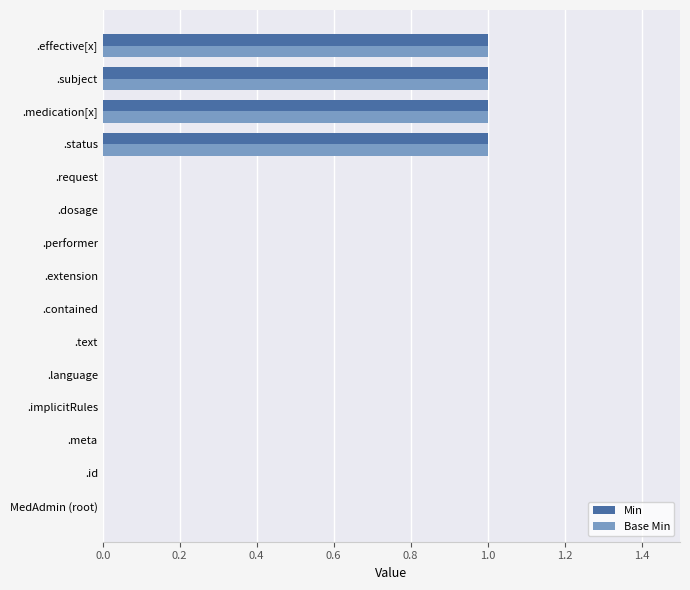

What is the sum of all Base Min values?

4